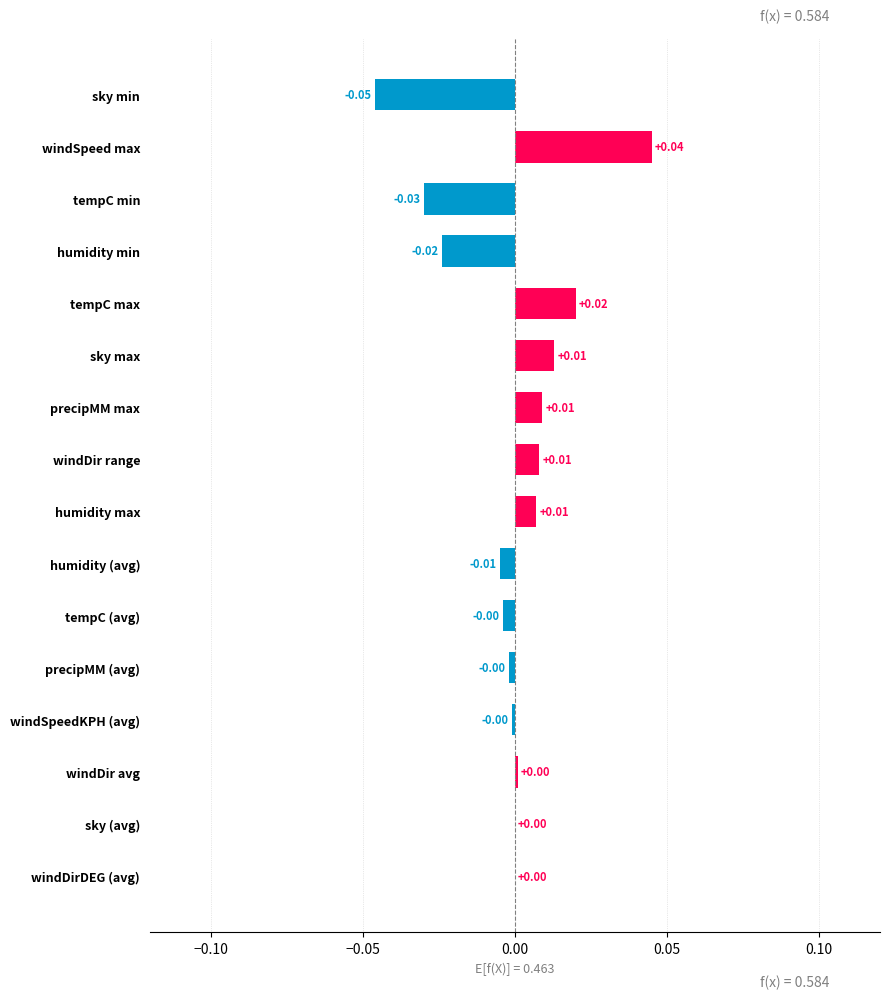

Which has a higher value, precipMM (avg) or humidity max?

humidity max